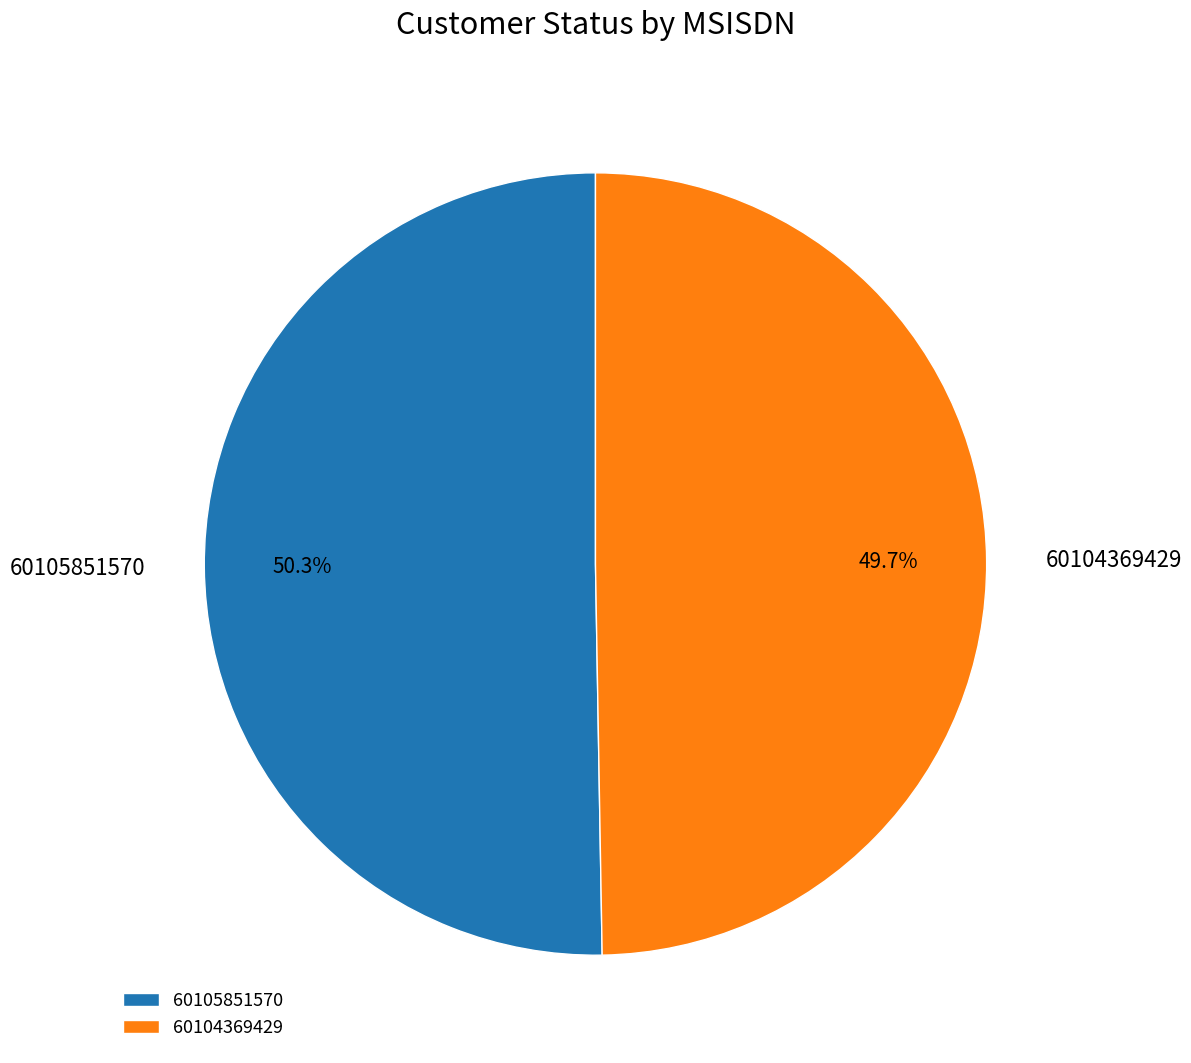

To the nearest percent, what portion does 60104369429 represent?

50%